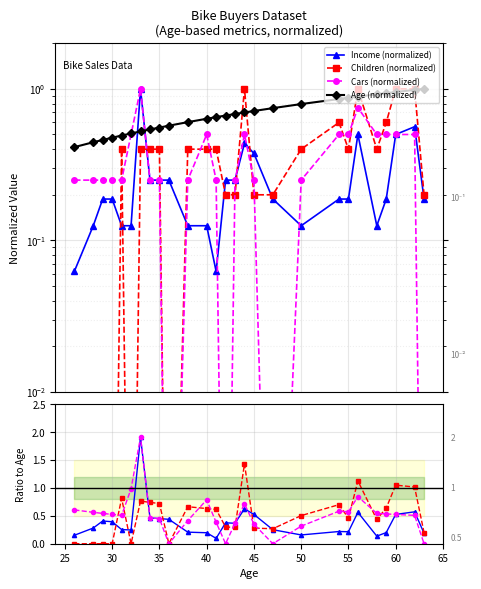

At which label does Age reach its minimum?

26